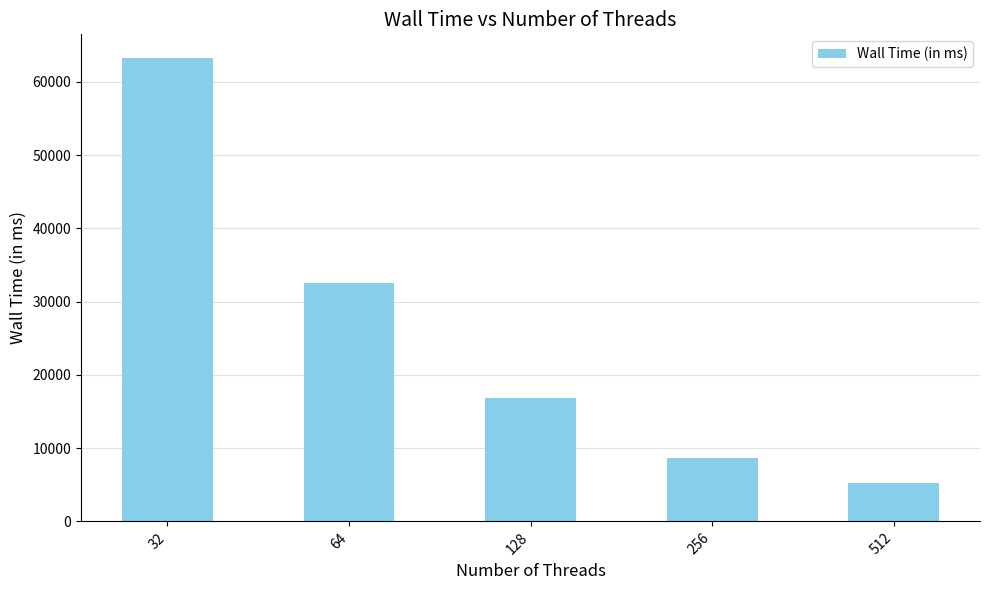

What is the value of the 5th bar from the left?

5228